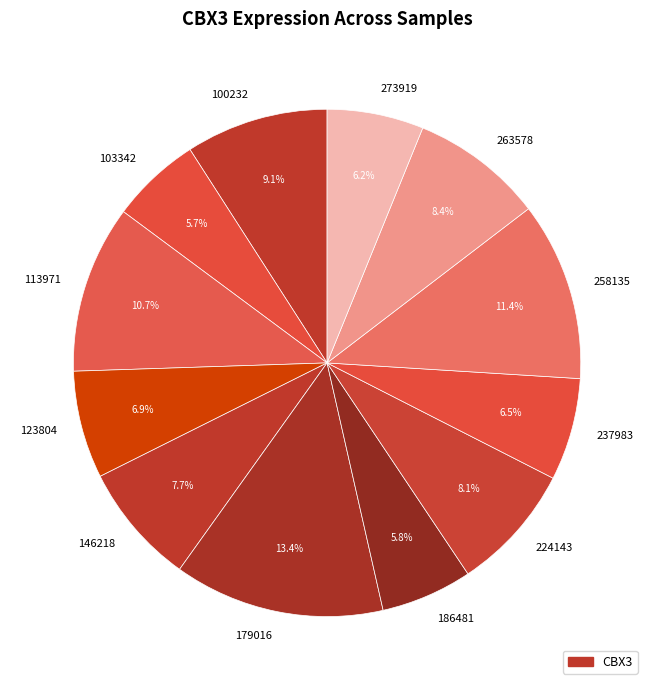

The 224143 slice represents 2% of the pie. True or false?

False